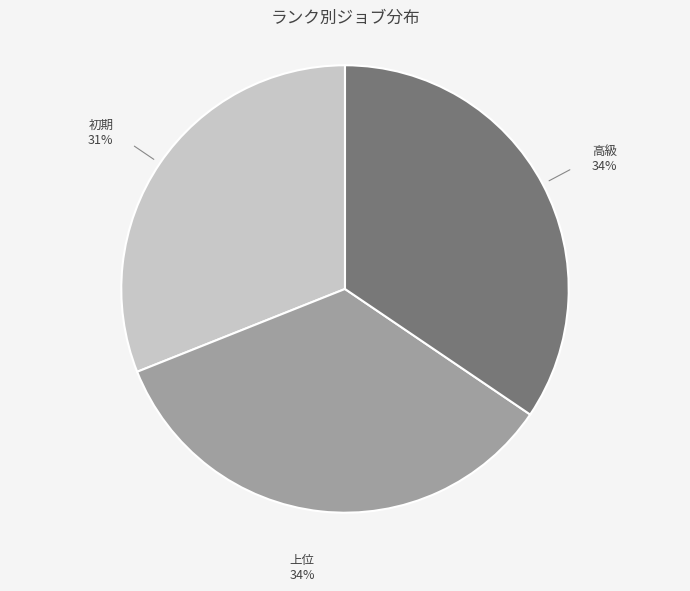

What is the smallest slice in the pie chart?

初期